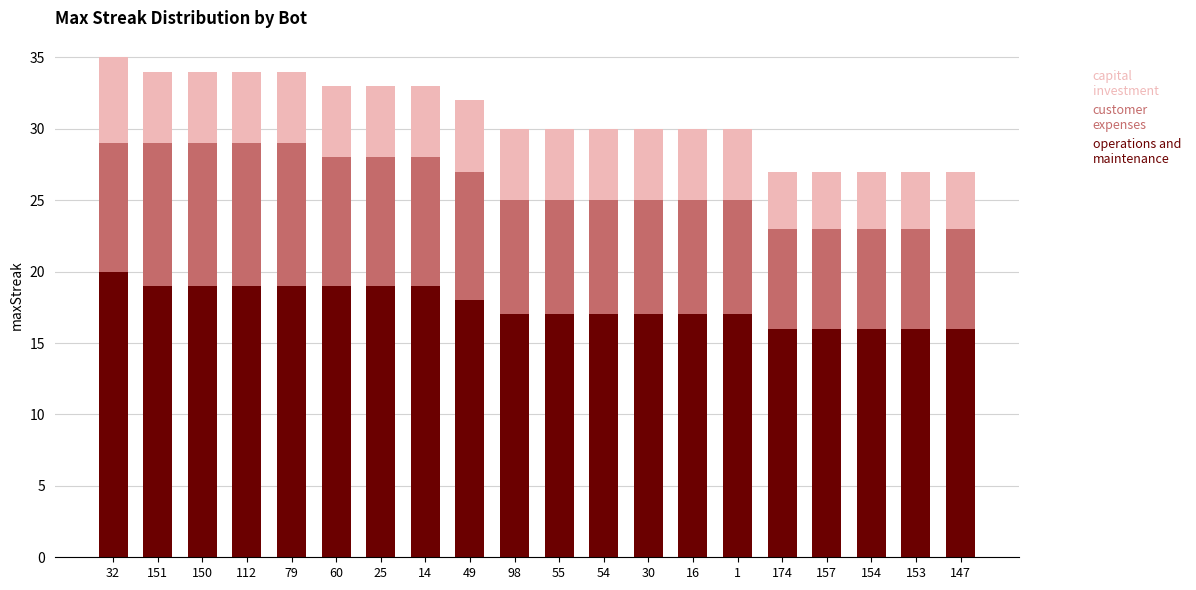

What is the total value across all series at 60?

33